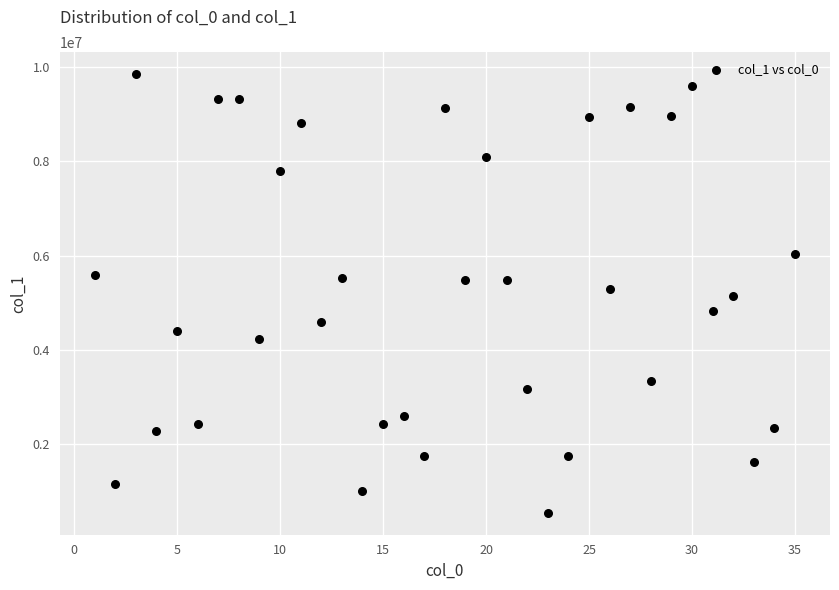

What is the range of Y values (max minus min)?

9307479